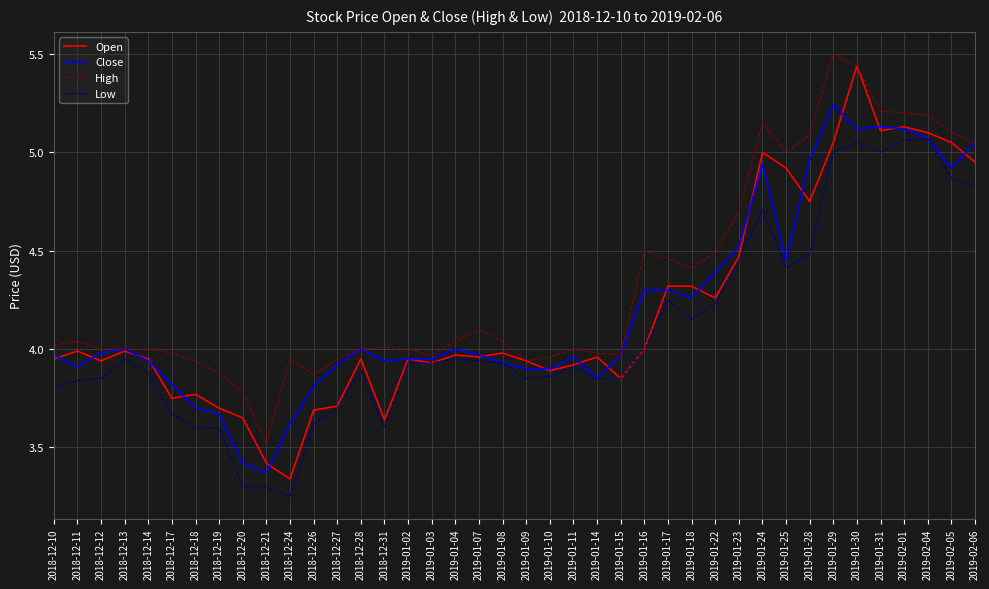

What is the maximum value shown in the chart?

5.5